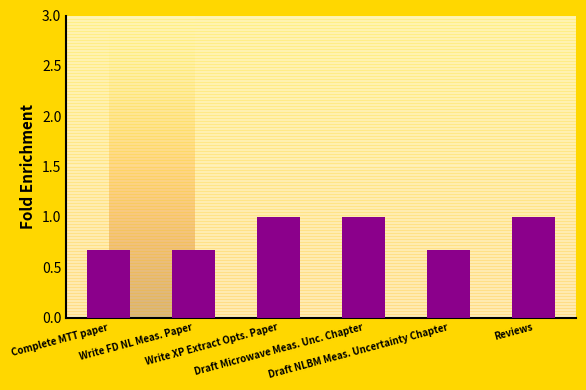

What is the difference between the second highest and second lowest values?

0.3